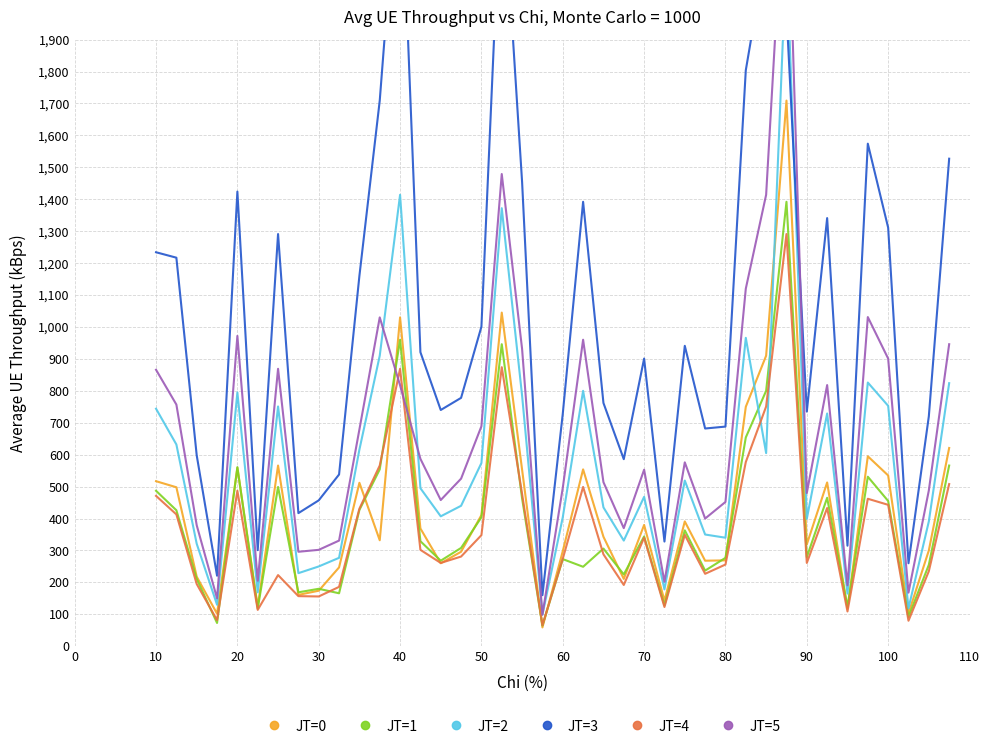

What is the minimum value for JT=0?

59